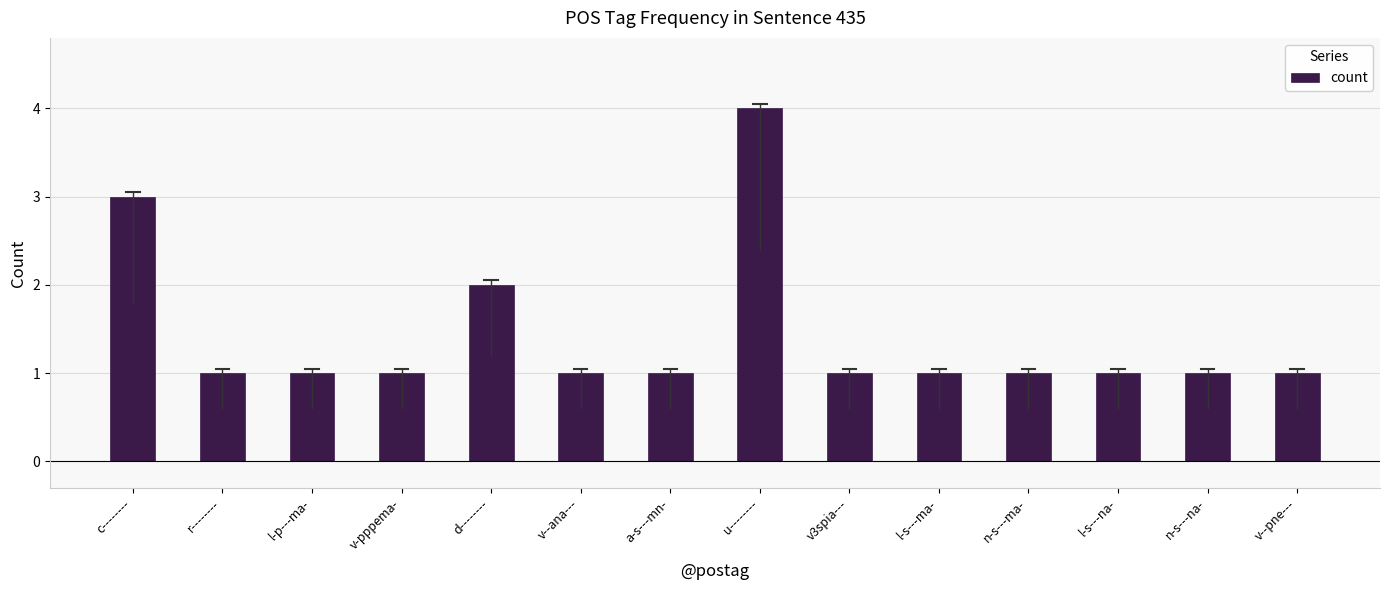

Reading right to left, extract all data points from this chart.

1	1	1	1	1	1	4	1	1	2	1	1	1	3